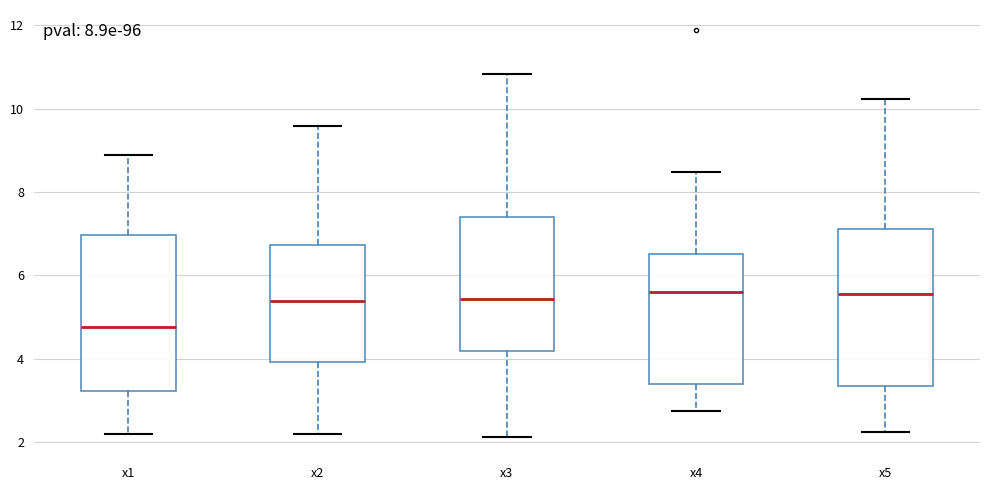

Reading left to right, read every box against the y-axis: the position of its median line, the range the box covers, and the ends of its whiskers. The values are not printed on the chart, so give them approximately, as read against the axis.

x1: median 4.8, box 3.2 to 7.0, whiskers 2.2 to 8.8
x2: median 5.4, box 4.0 to 6.8, whiskers 2.2 to 9.6
x3: median 5.4, box 4.2 to 7.4, whiskers 2.2 to 10.8
x4: median 5.6, box 3.4 to 6.6, whiskers 2.8 to 8.4
x5: median 5.6, box 3.4 to 7.2, whiskers 2.2 to 10.2